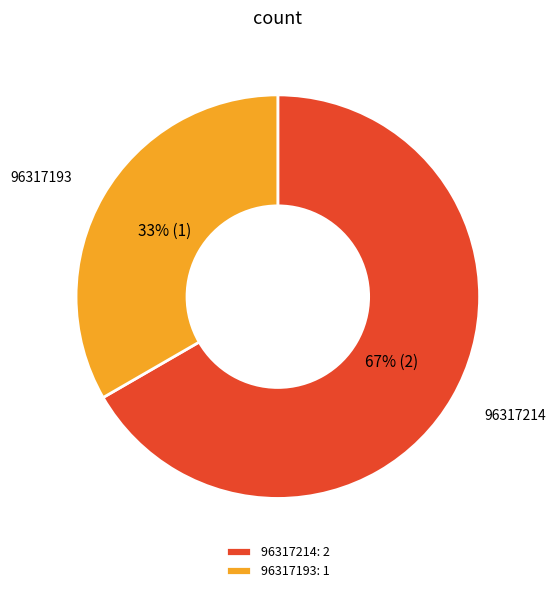

Is 96317214 the majority of the pie?

Yes